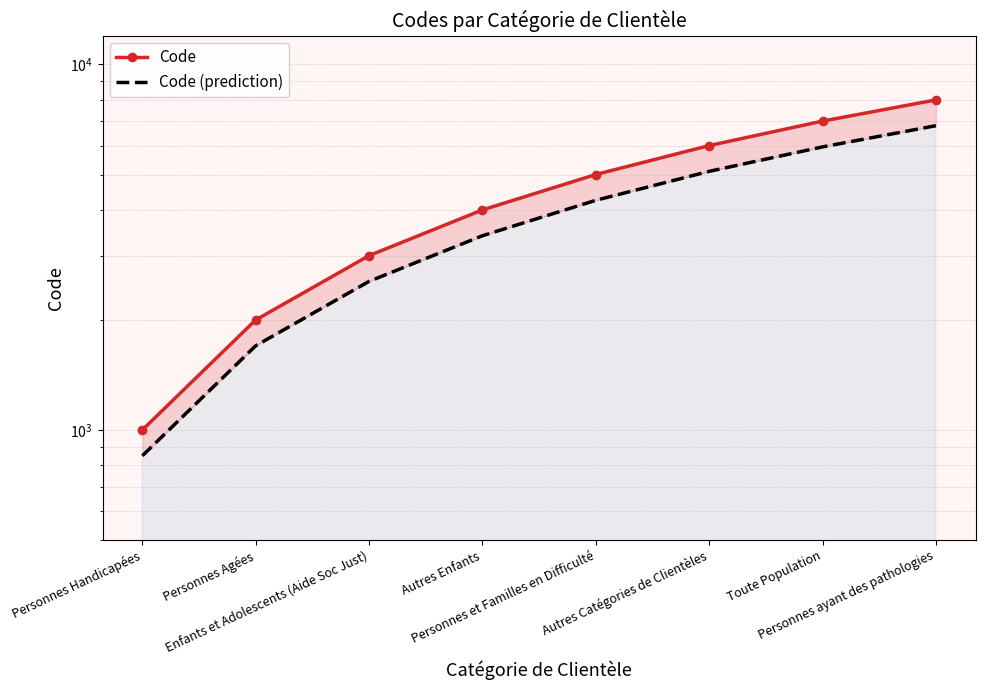

Reading left to right, list all the values displayed in this chart.

Code: Personnes Handicapées=1000	Personnes Agées=2000	Enfants et Adolescents (Aide Soc Just)=3000	Autres Enfants=4000	Personnes et Familles en Difficulté=5000	Autres Catégories de Clientèles=6000	Toute Population=7000	Personnes ayant des pathologies=8000
Code (prediction): Personnes Handicapées=850	Personnes Agées=1700	Enfants et Adolescents (Aide Soc Just)=2550	Autres Enfants=3400	Personnes et Familles en Difficulté=4250	Autres Catégories de Clientèles=5100	Toute Population=5950	Personnes ayant des pathologies=6800